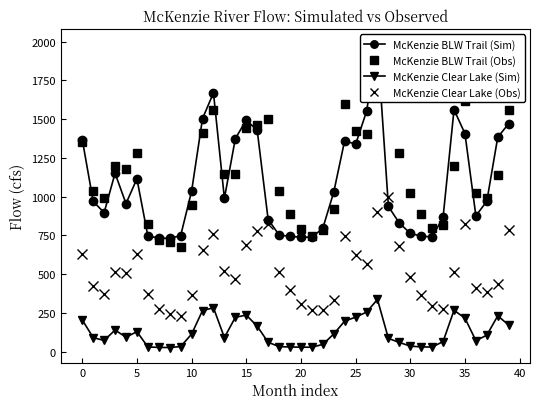

Which series has the widest spread of values?

McKenzie BLW Trail (Sim)